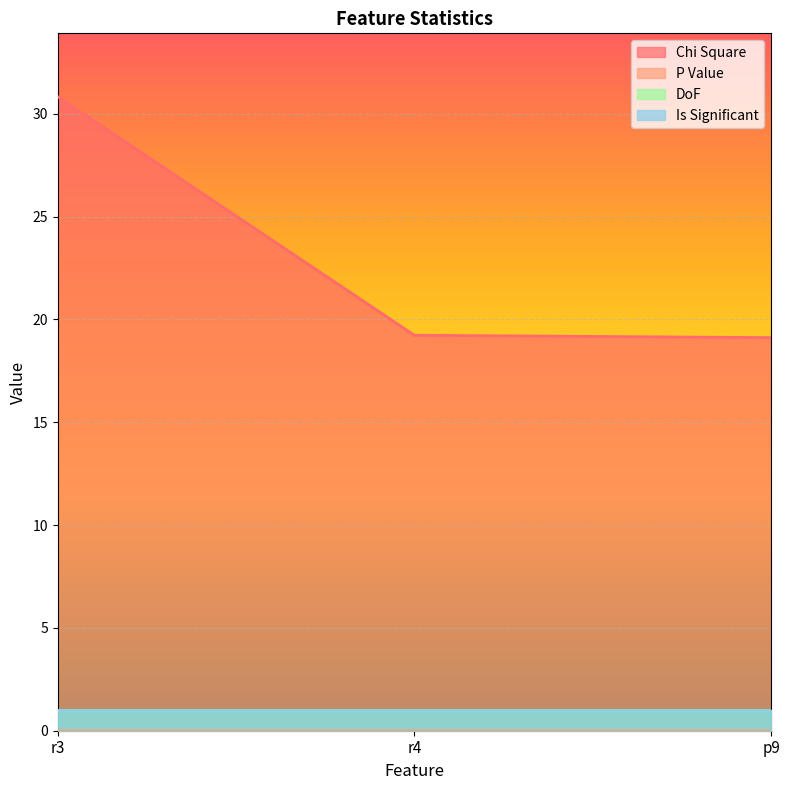

At which label is P Value closest to 0?

r3